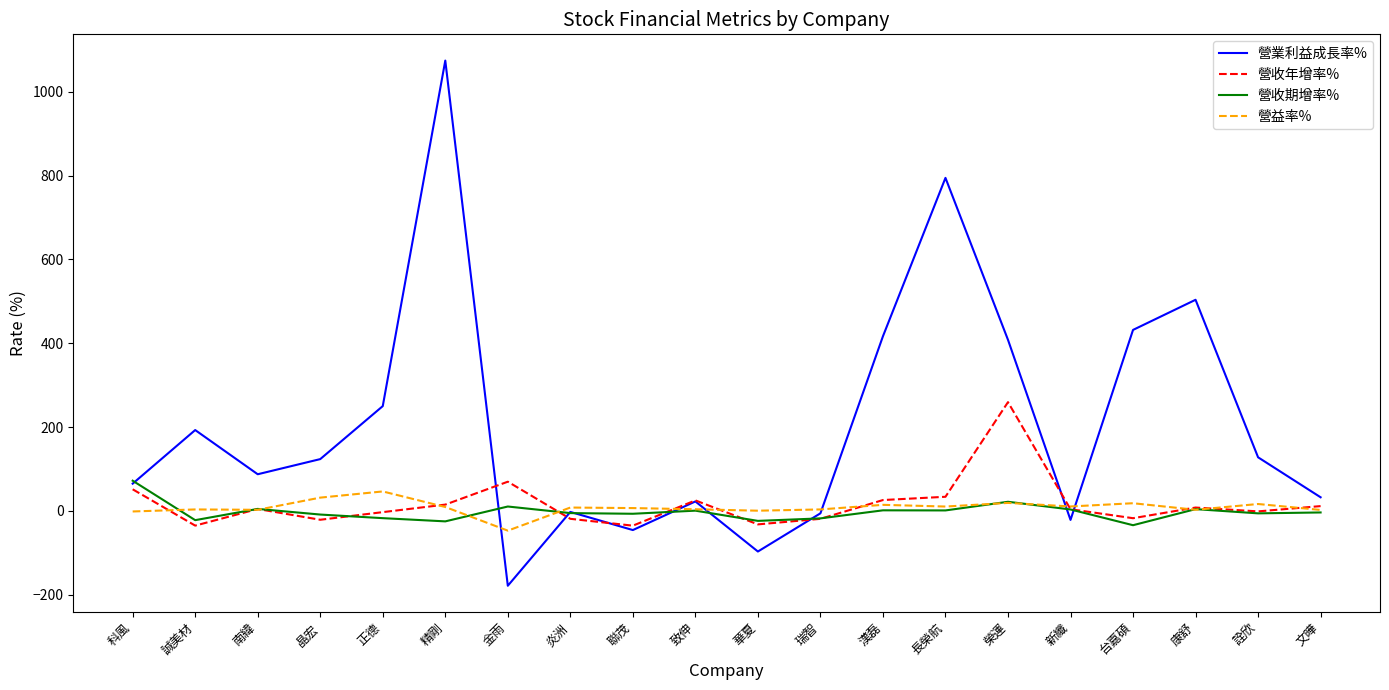

What are all the series names shown in the legend?

營業利益成長率%, 營收年增率%, 營收期增率%, 營益率%